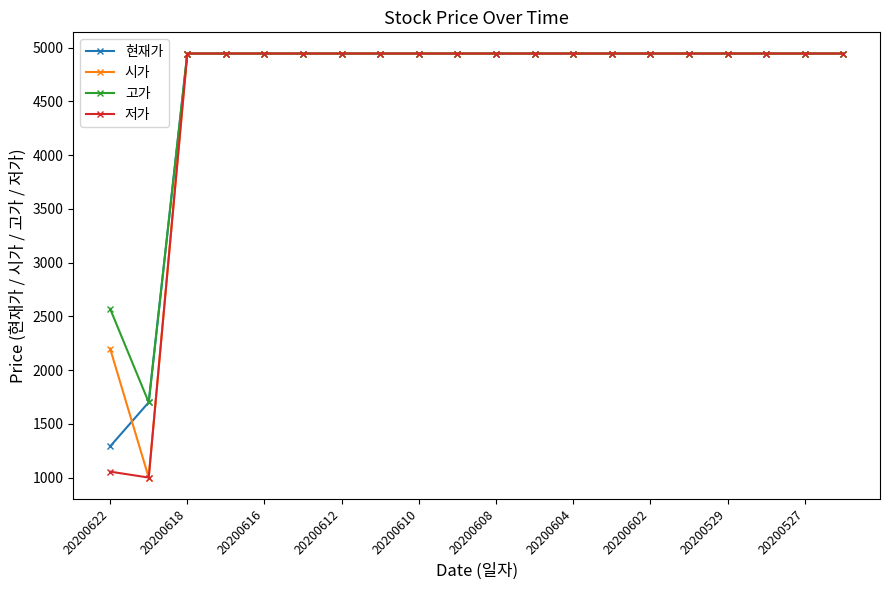

At how many categories does at least one series exceed 2898?

18